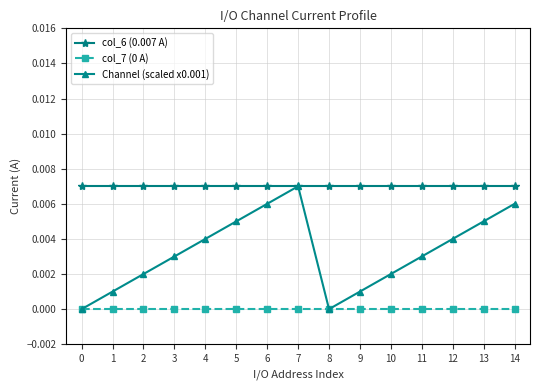

The value of col_7 (0 A) at 5 is 0.0. True or false?

True